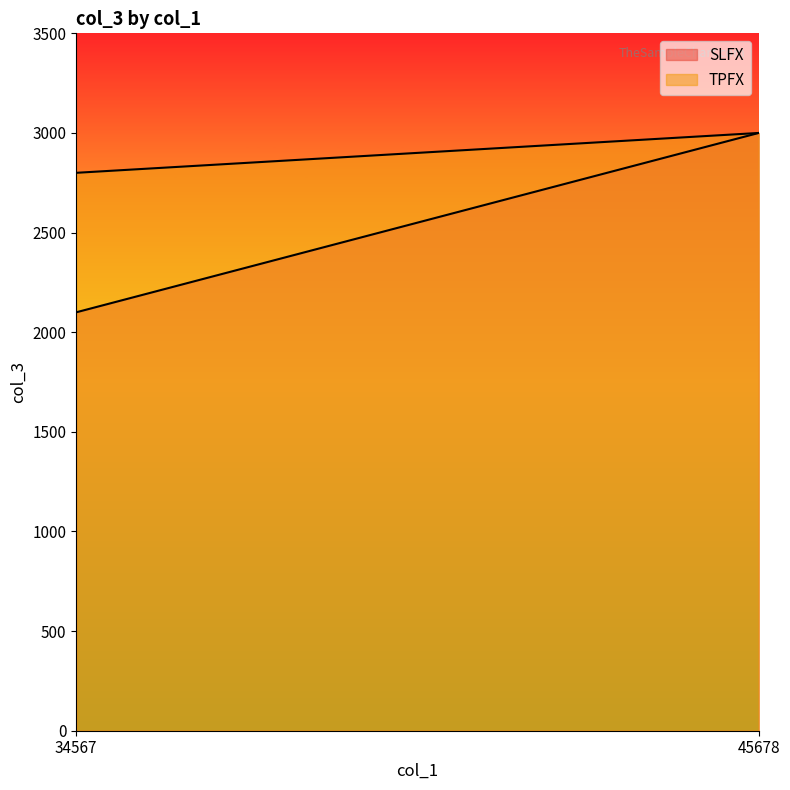

What is the sum of all SLFX values?

5100